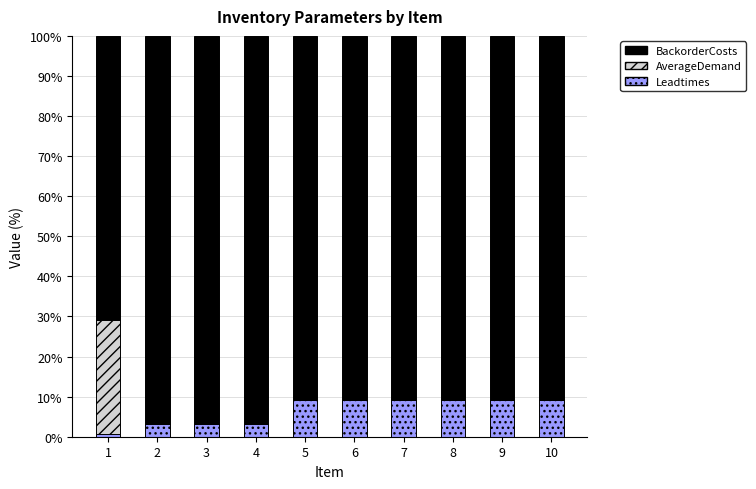

The value of Leadtimes at 4 is 3.2. True or false?

True